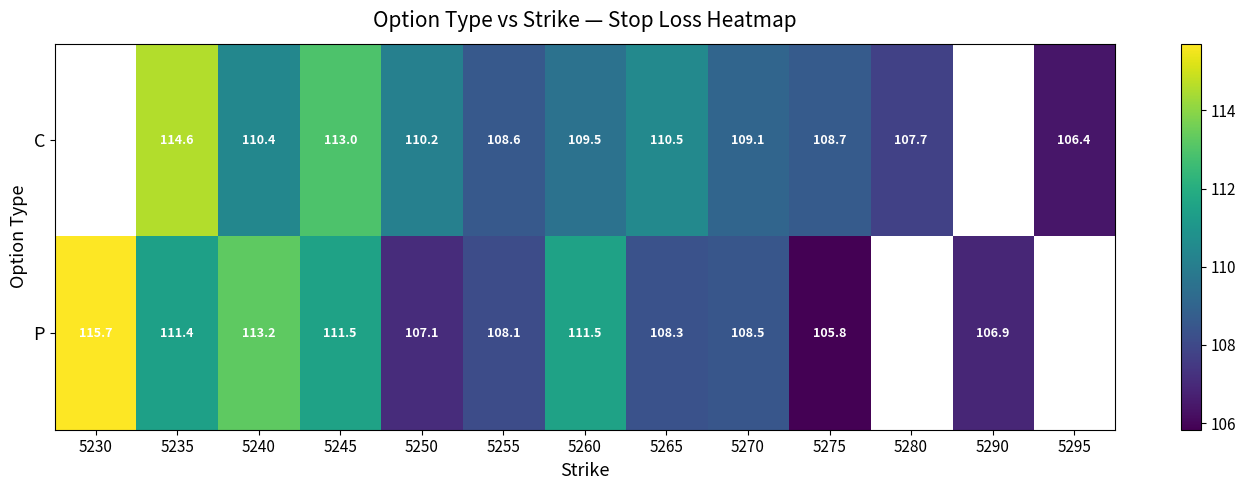

Which category has the highest value across all series?

5230